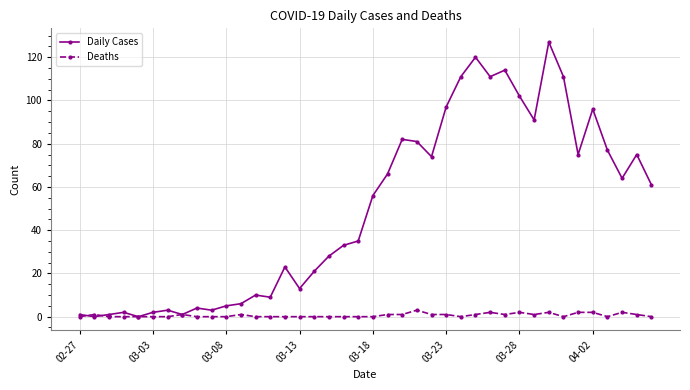

What is the highest value of the Deaths series?

3